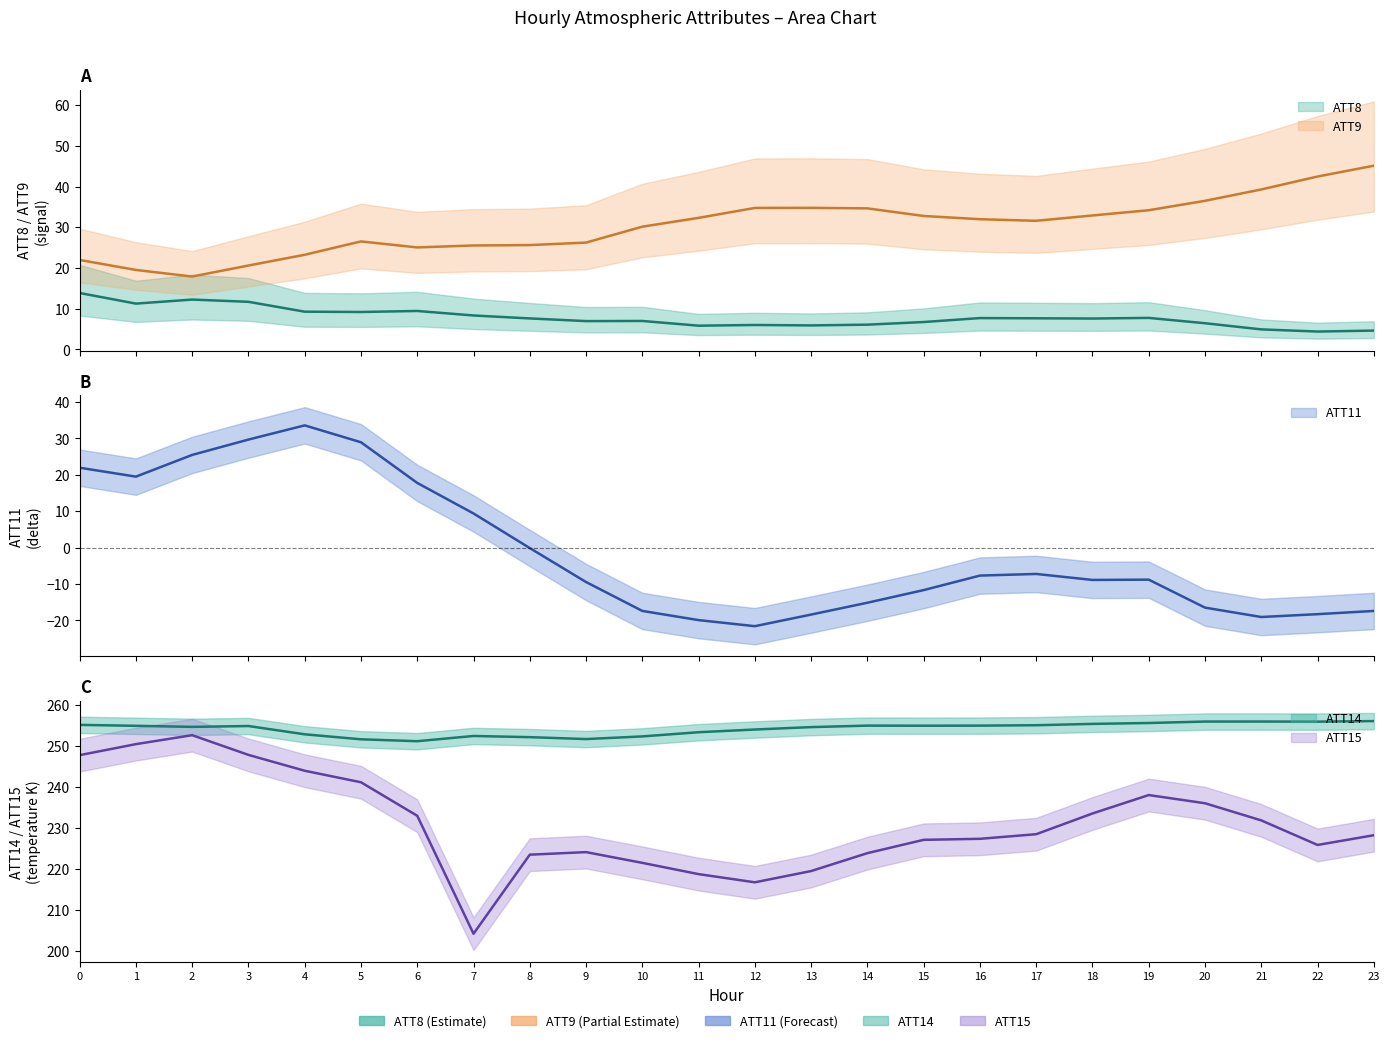

At which category does ATT9 reach its first local peak?

5